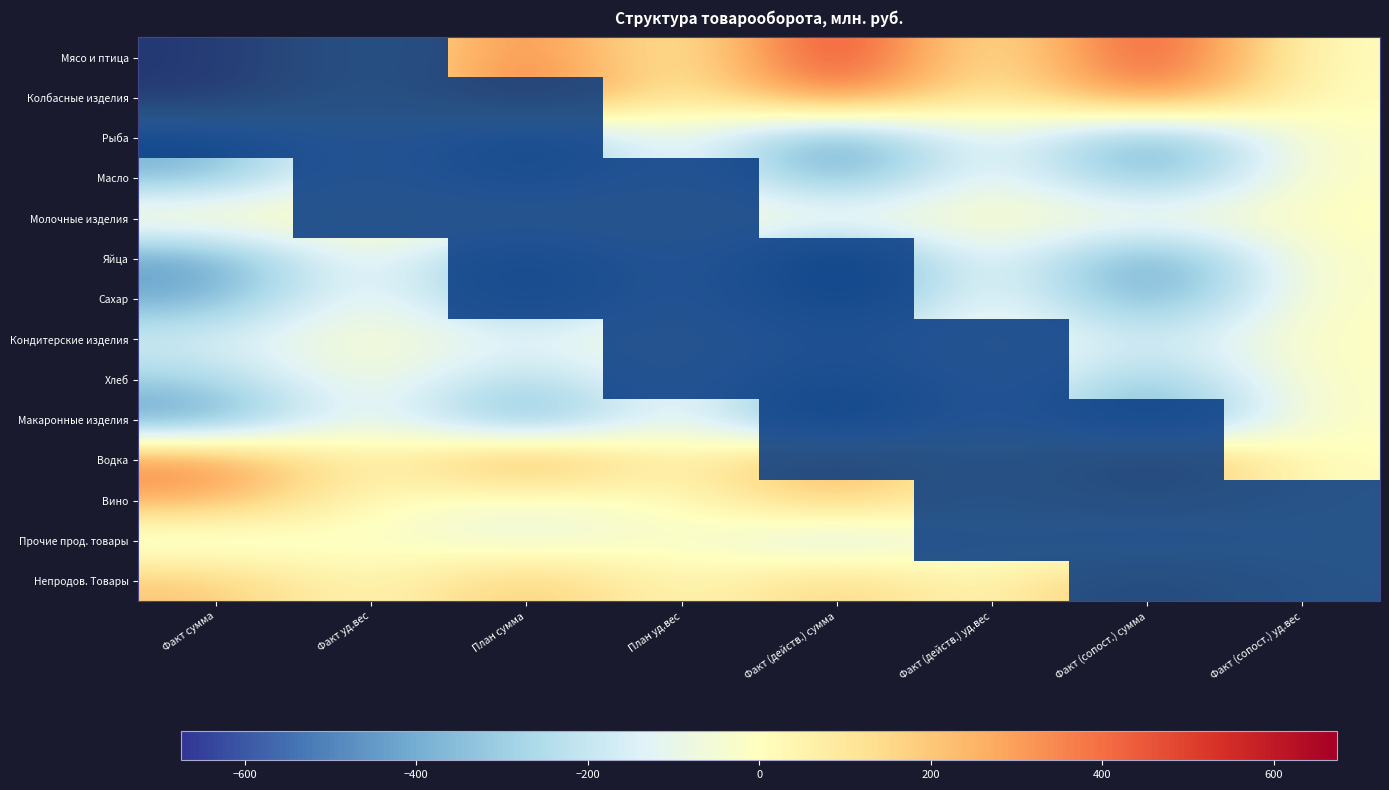

Between План уд.вес and Факт (сопост.) сумма, which is larger?

План уд.вес